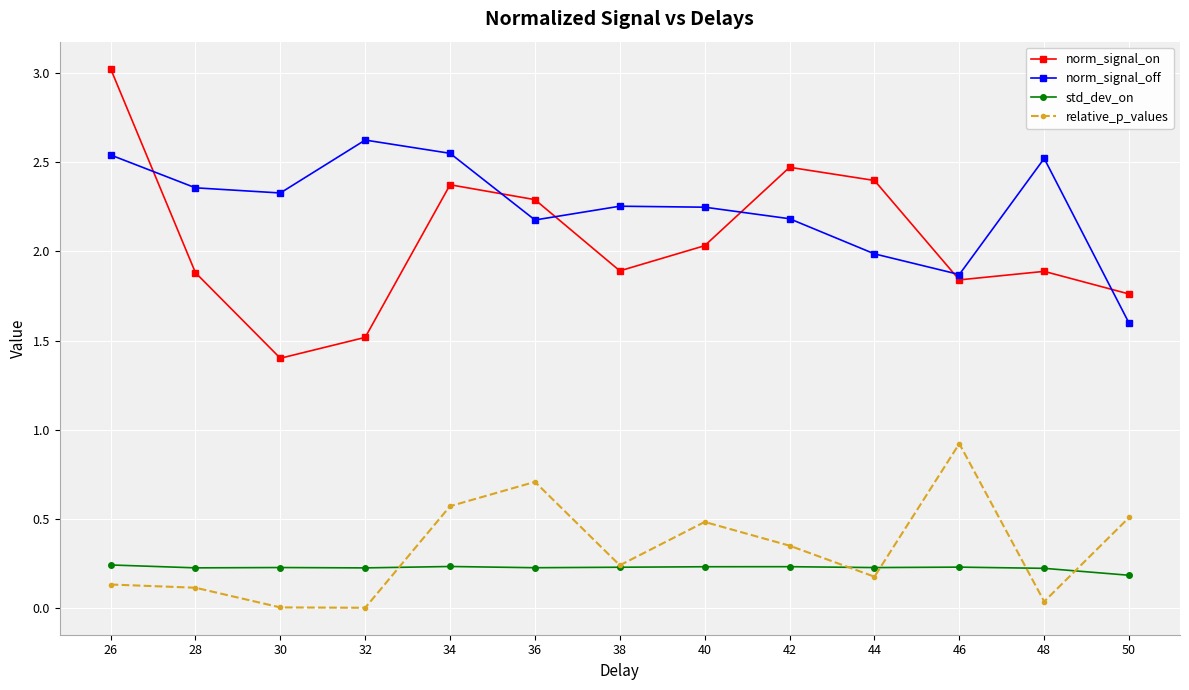

What is the approximate value of norm_signal_on at 32?

1.5